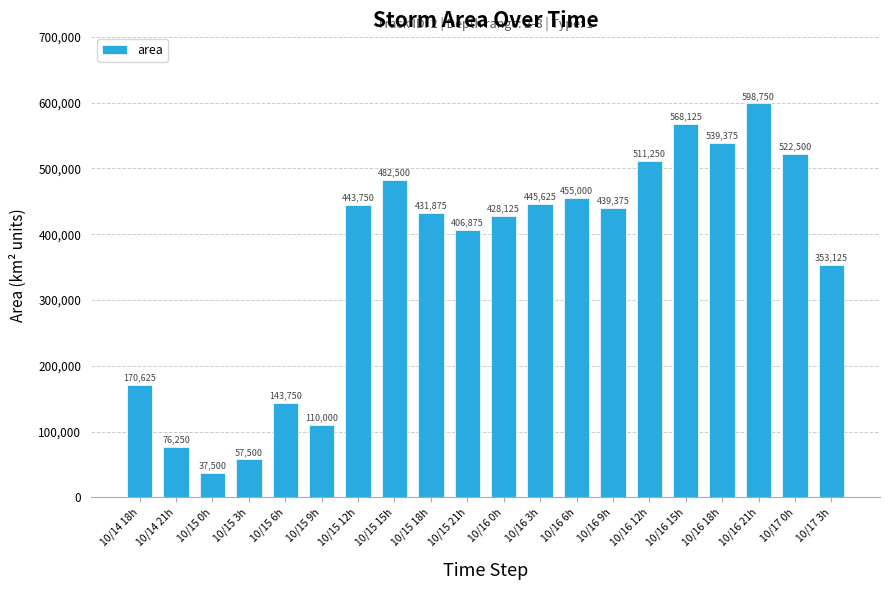

What is the difference between the maximum and minimum values?

561250